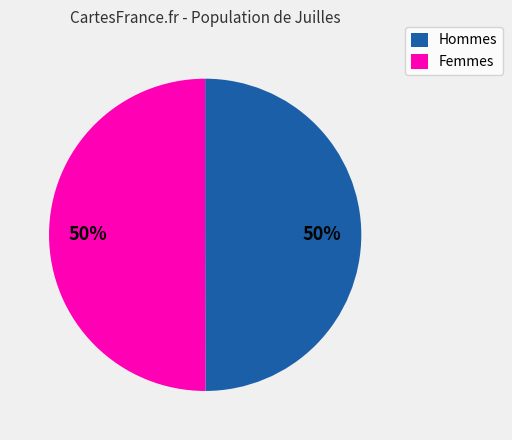

Count the number of slices in the pie.

2